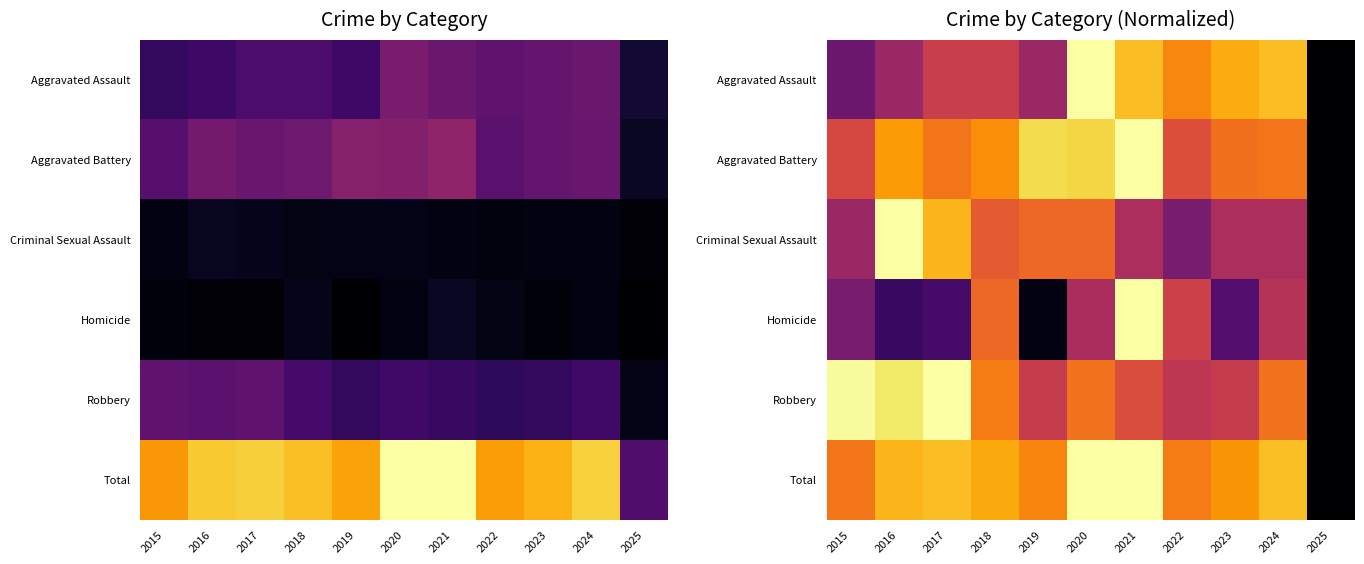

Is the value of Criminal Sexual Assault at 2016 greater than the value of Aggravated Assault at 2016?

Yes